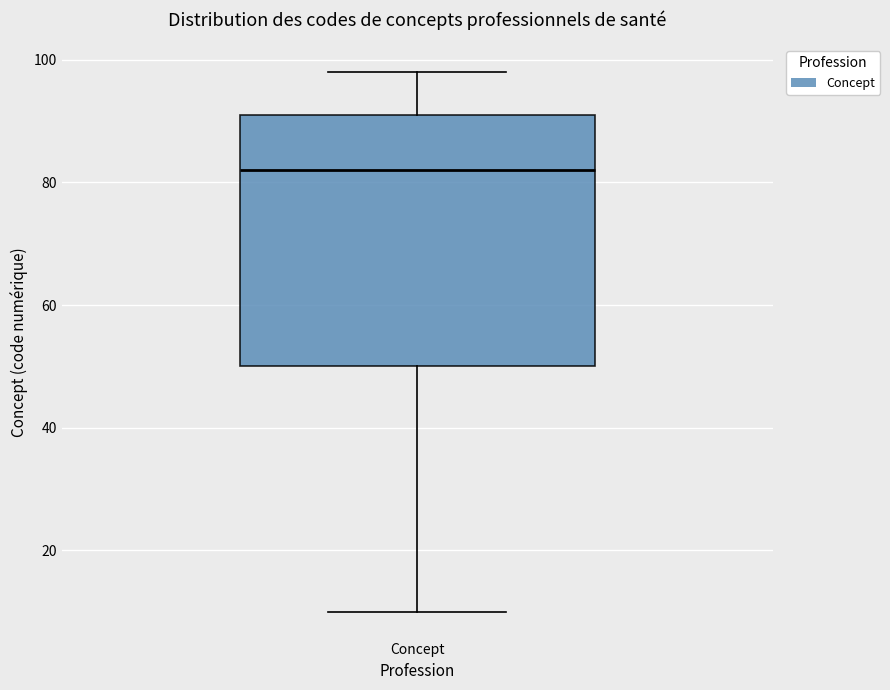

Transcribe this box plot: give where the median line is, the range the box spans, and where the two whiskers end, as read against the y-axis. The values are not printed on the chart, so give them approximately, as read against the axis.

median 82, box 50 to 92, whiskers 10 to 98